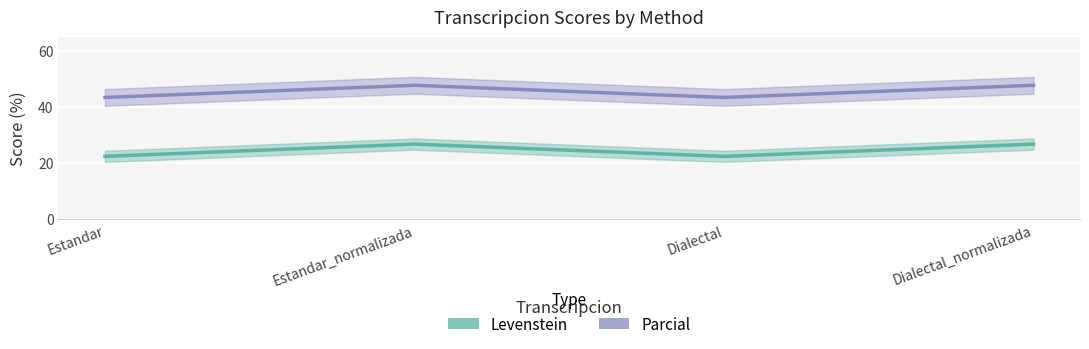

What is the difference between the maximum and second lowest values in the Levenstein series?

4.4